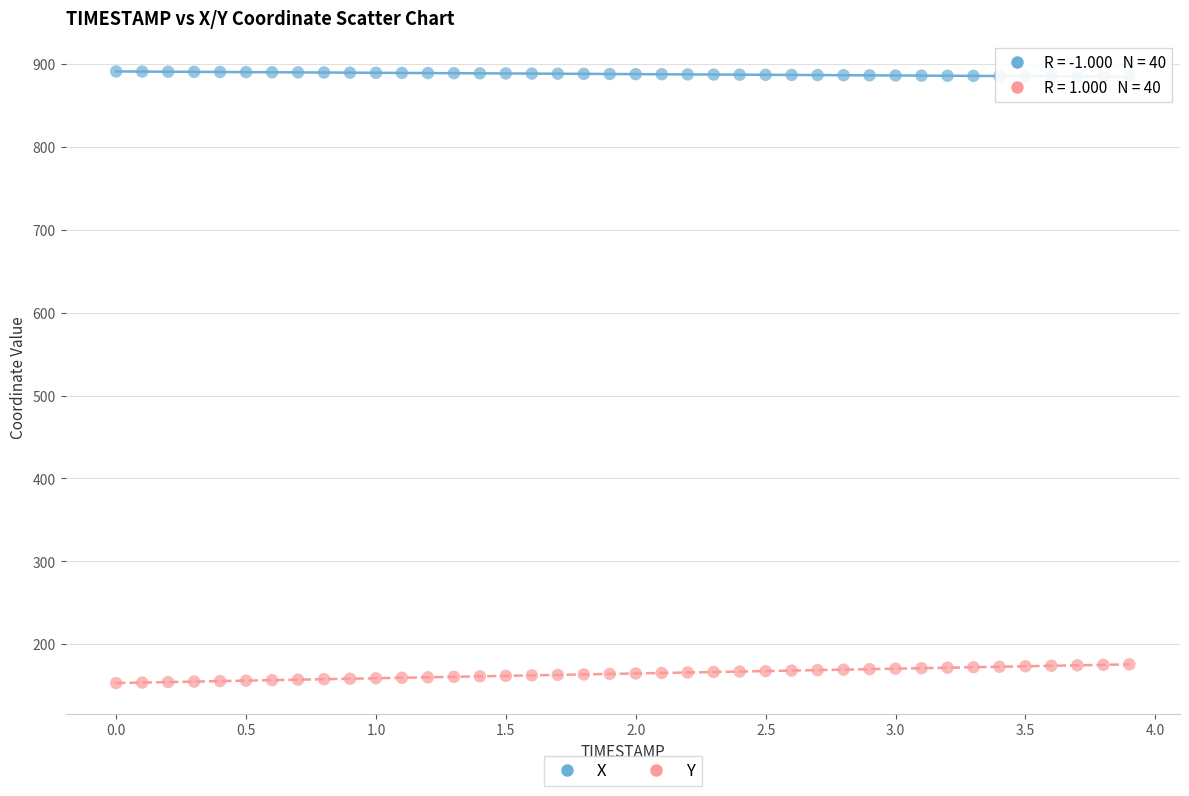

Which series contains the highest Y value?

X